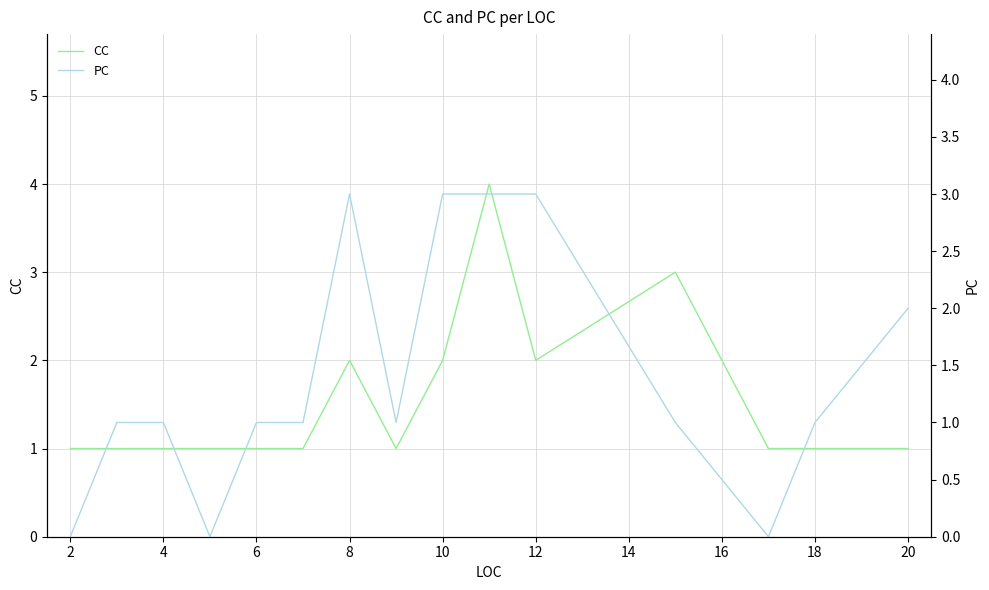

How many data points in PC are less than 1?

3